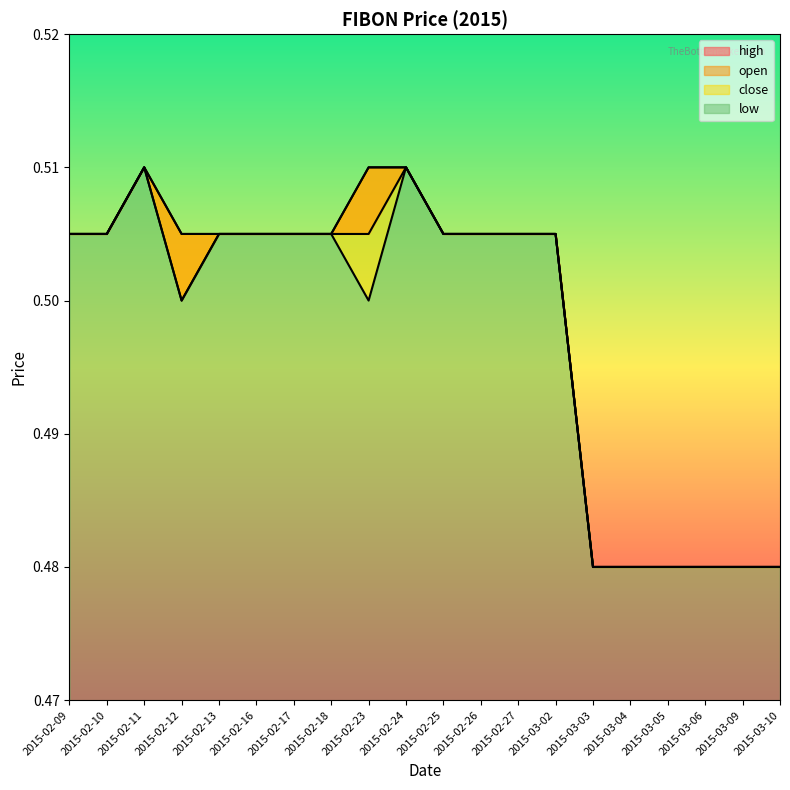

Is the value of open at 2015-02-25 greater than the value of close at 2015-03-06?

Yes